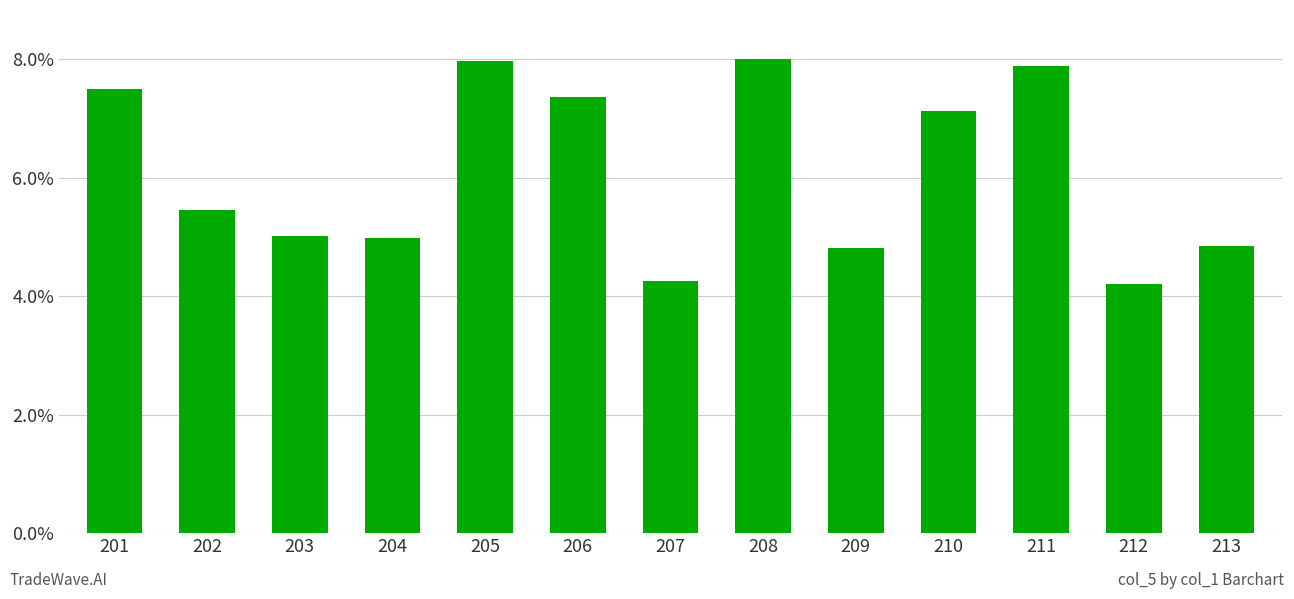

Are the bars horizontal?

No